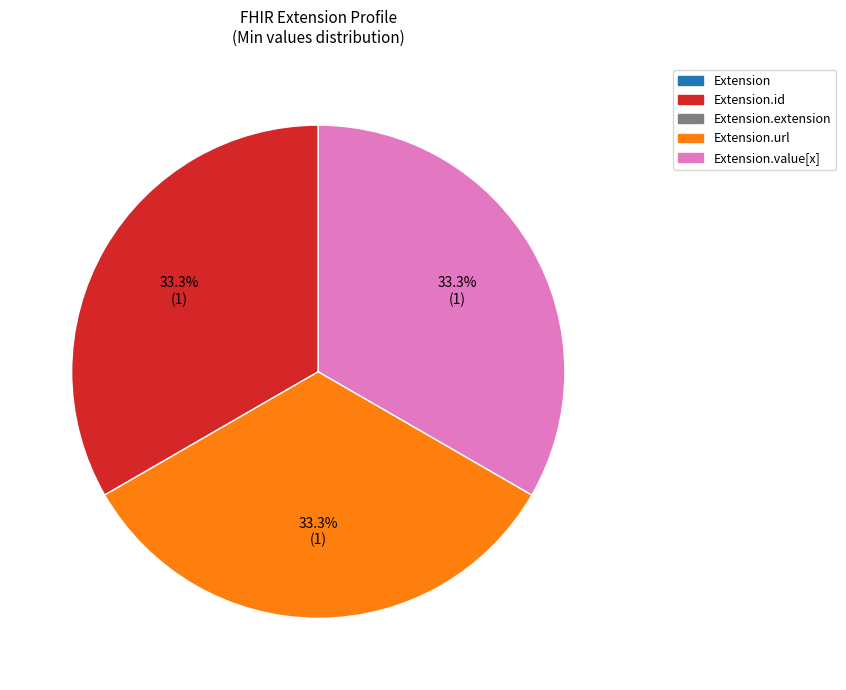

Is there any slice that represents more than half of the pie?

No